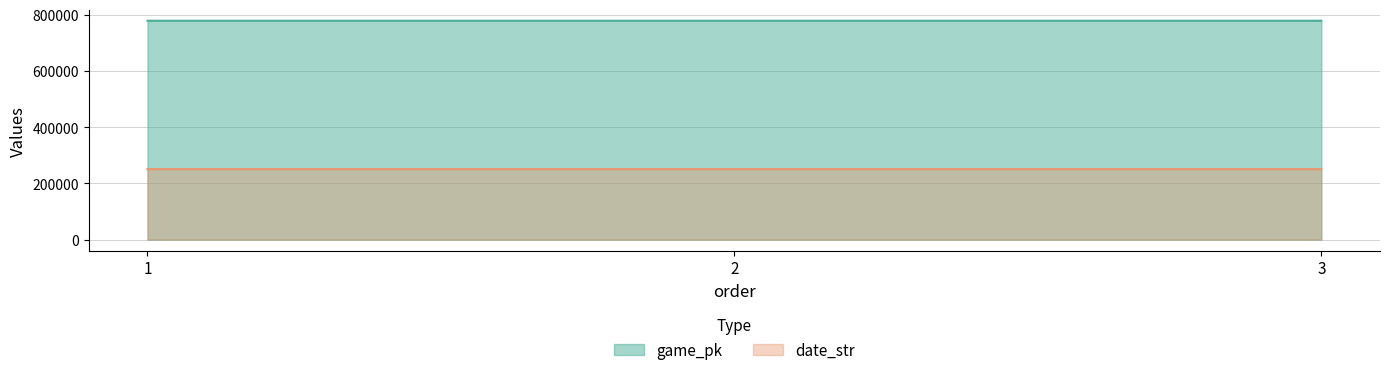

What is the sum of all game_pk values?

2333692